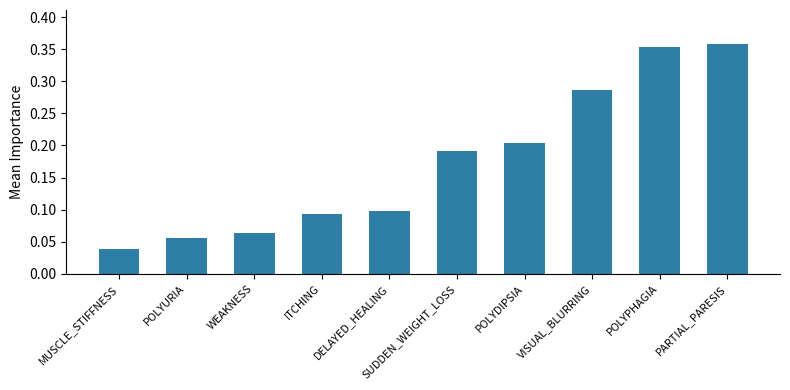

True or false: the data shows 0.2 at PARTIAL_PARESIS.

False